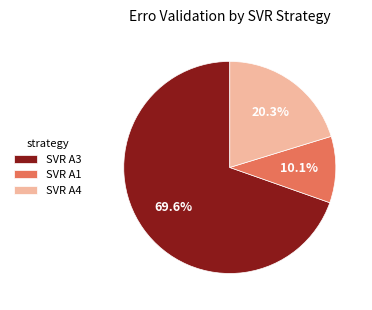

Is there any slice that represents more than half of the pie?

Yes